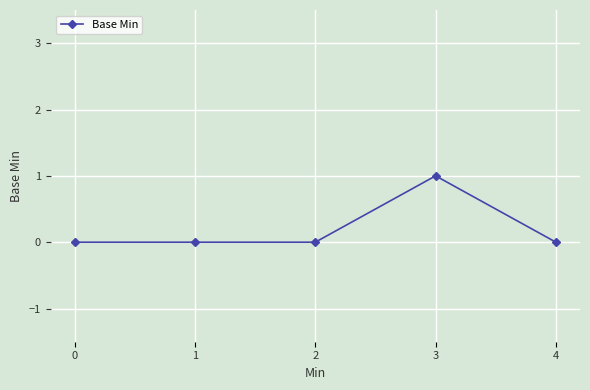

Between 4 and 3, which is larger?

3